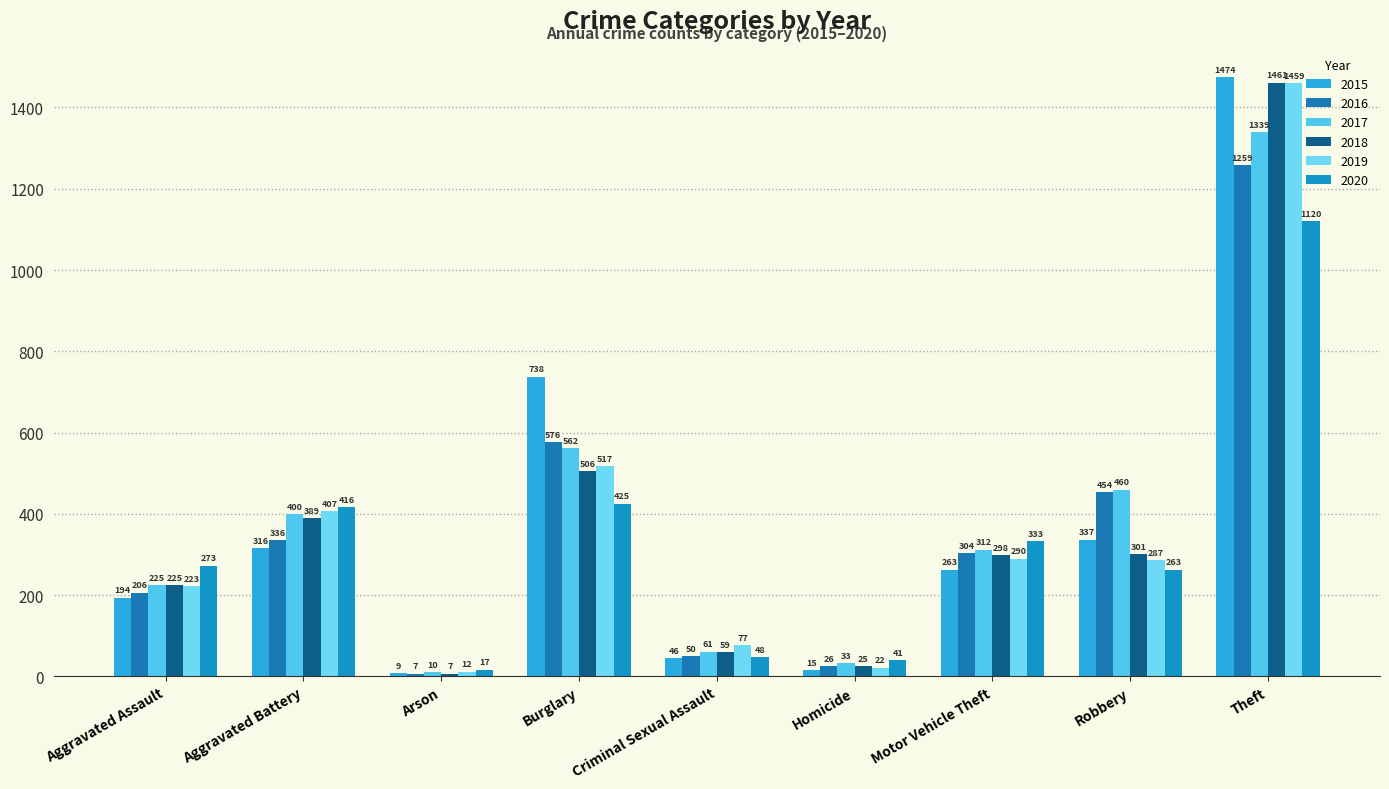

True or false: 2020 has a value of 266 at Theft.

False